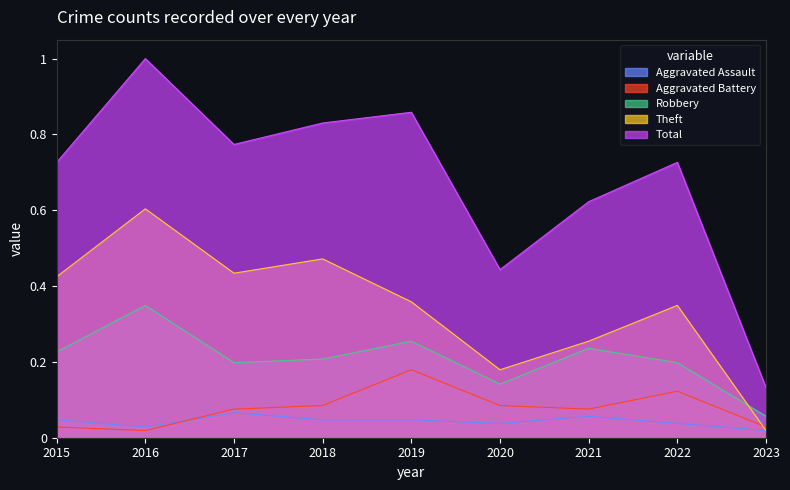

The value of Robbery at 2018 is 0.2. True or false?

True